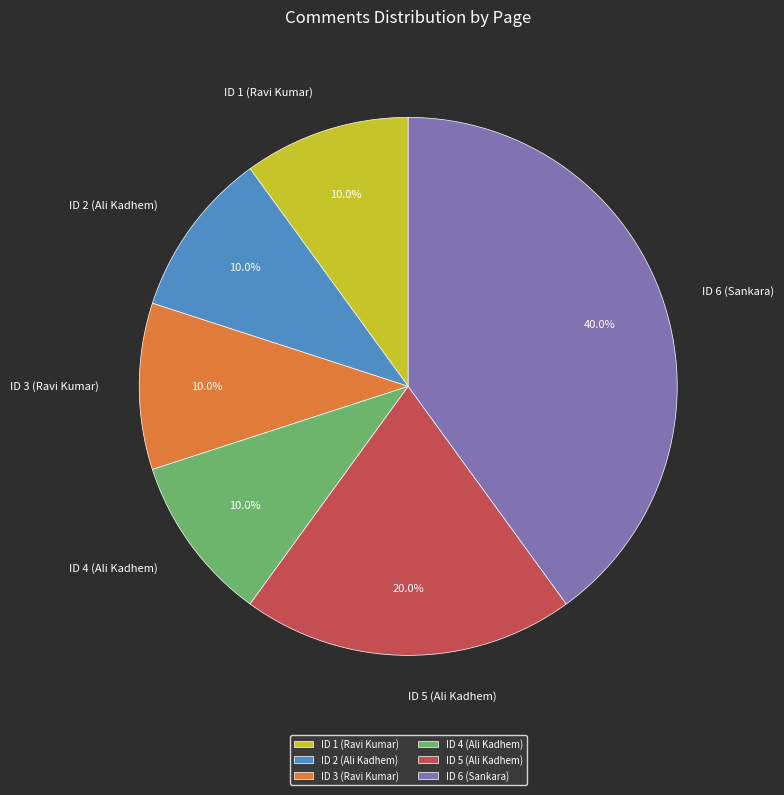

Is ID 4 (Ali Kadhem) the majority of the pie?

No